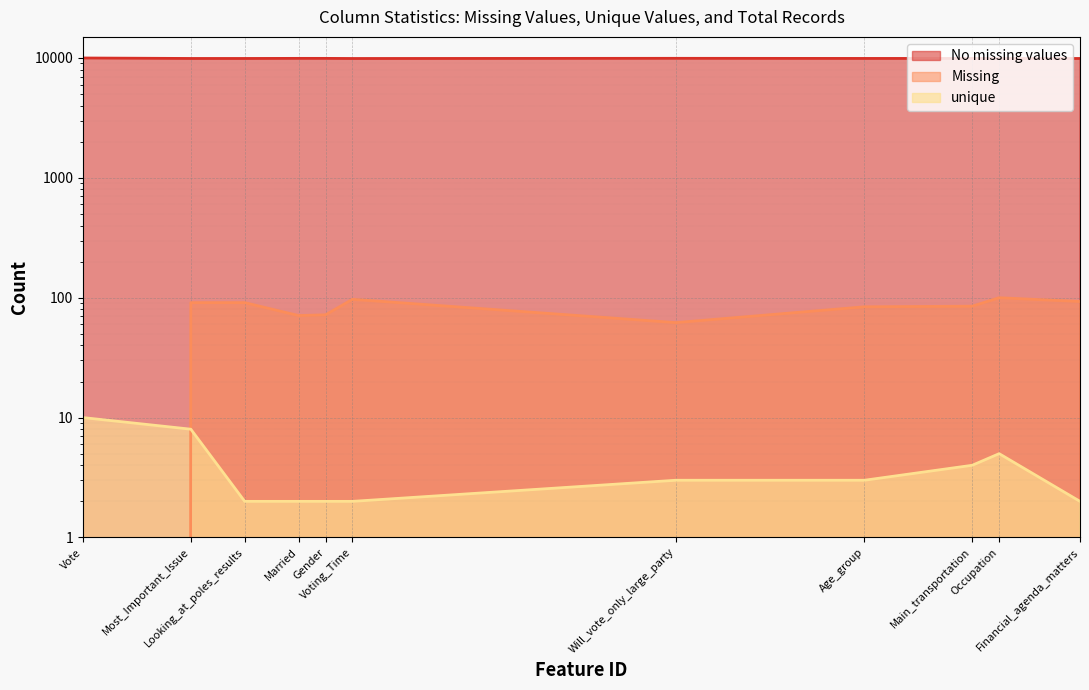

What is the total value across all series at Age_group?

10003